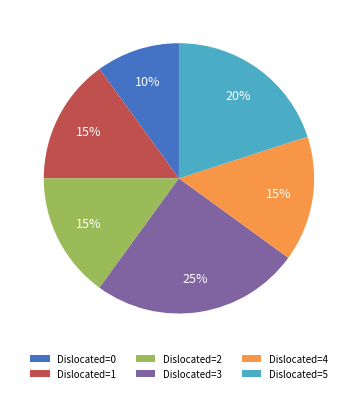

Is the sum of Dislocated=0 and Dislocated=1 greater than half?

No